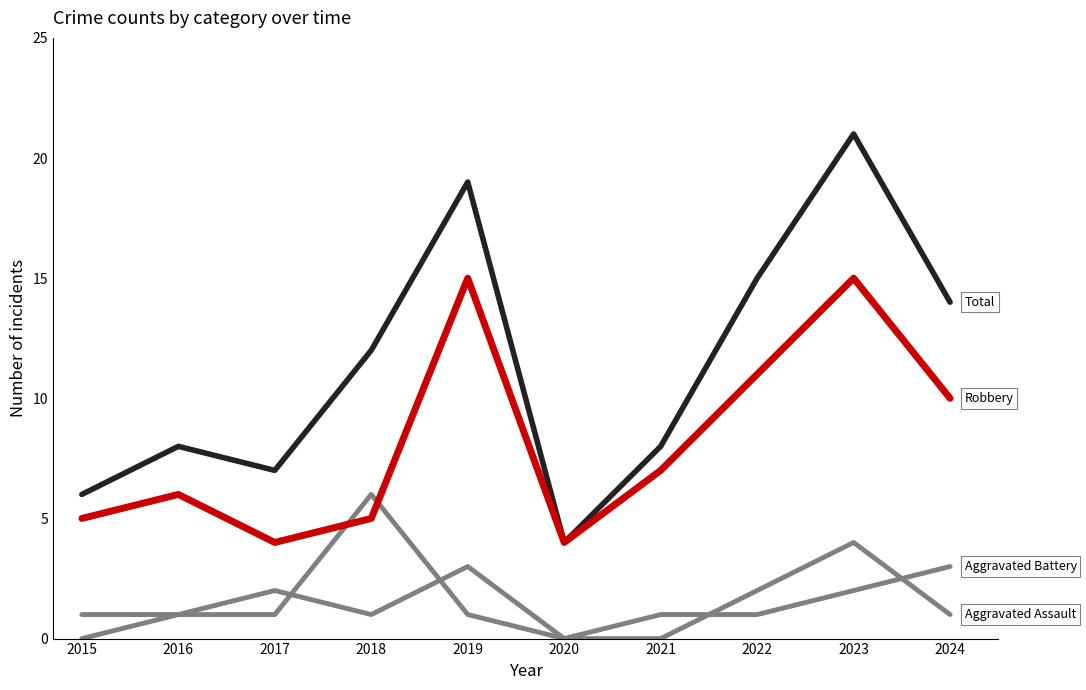

How many lines are shown in the chart?

4